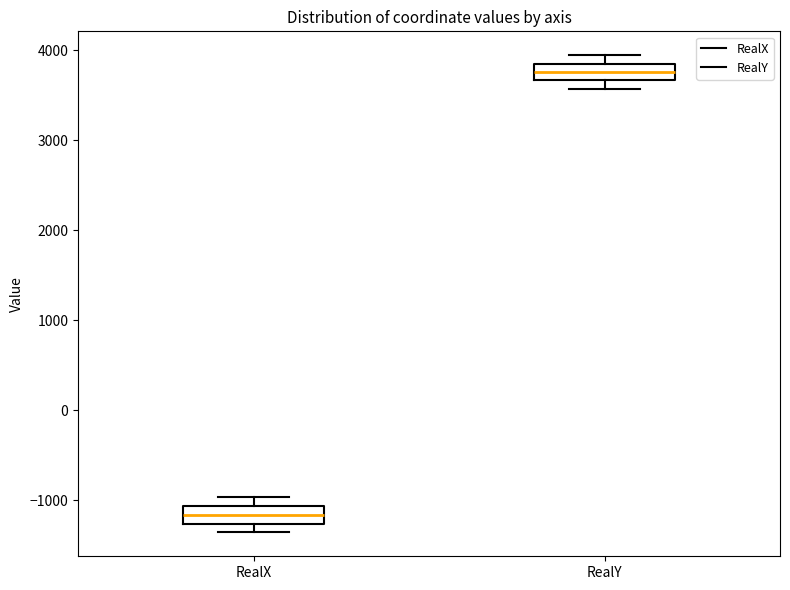

Where is the lower edge of the box for RealX on the y-axis? The values are not printed on the chart, so give them approximately, as read against the axis.

-1300